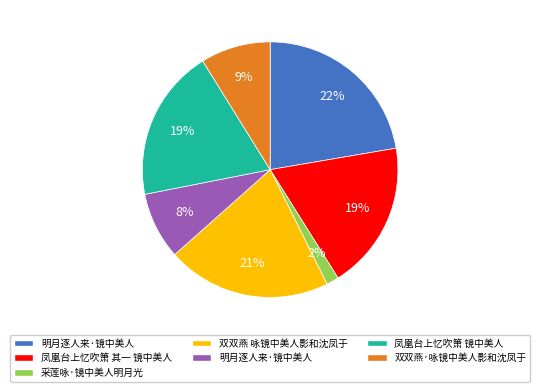

Is there a majority slice in this chart?

No